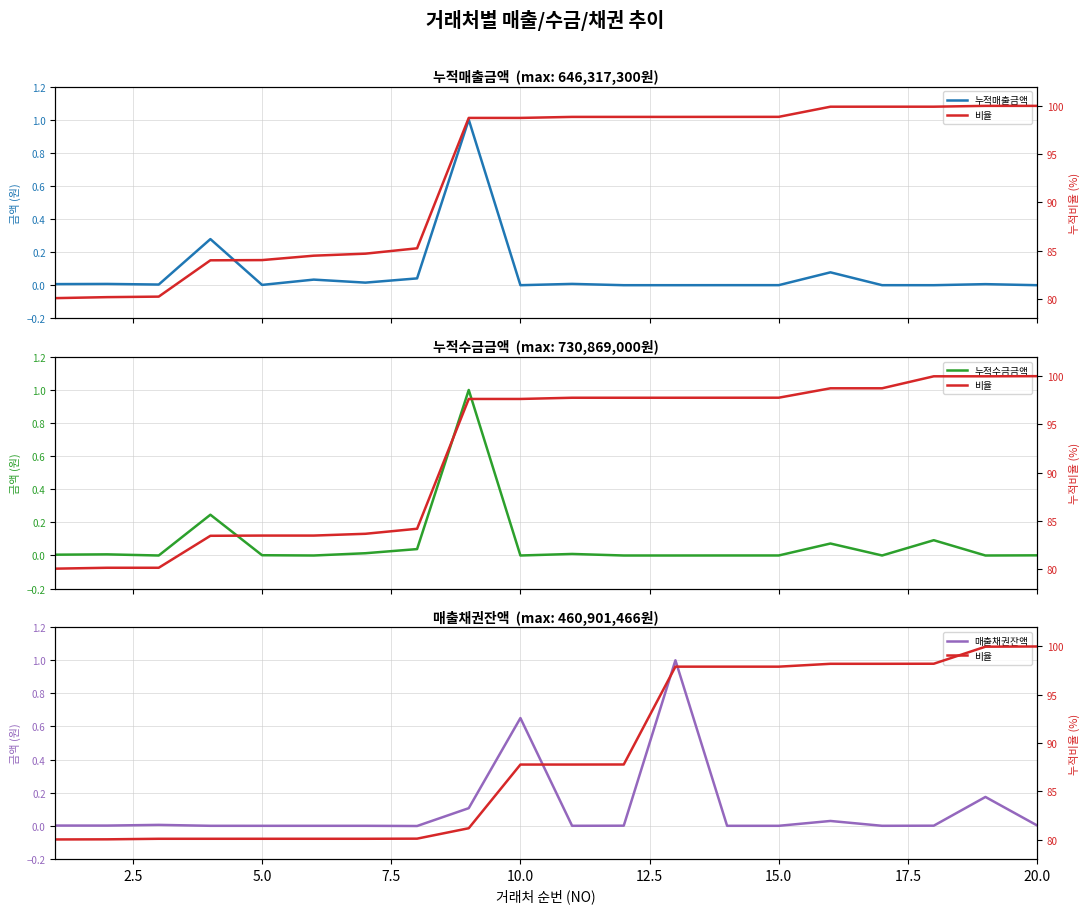

Which series has the largest range (max minus min)?

비율